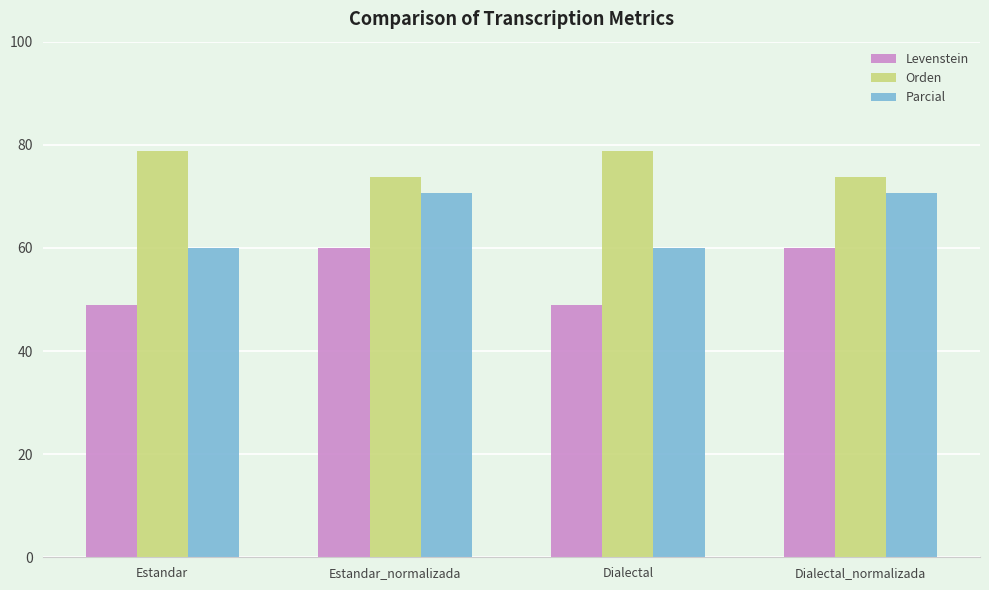

Rank the series by their maximum value, from highest to lowest.

Orden, Parcial, Levenstein